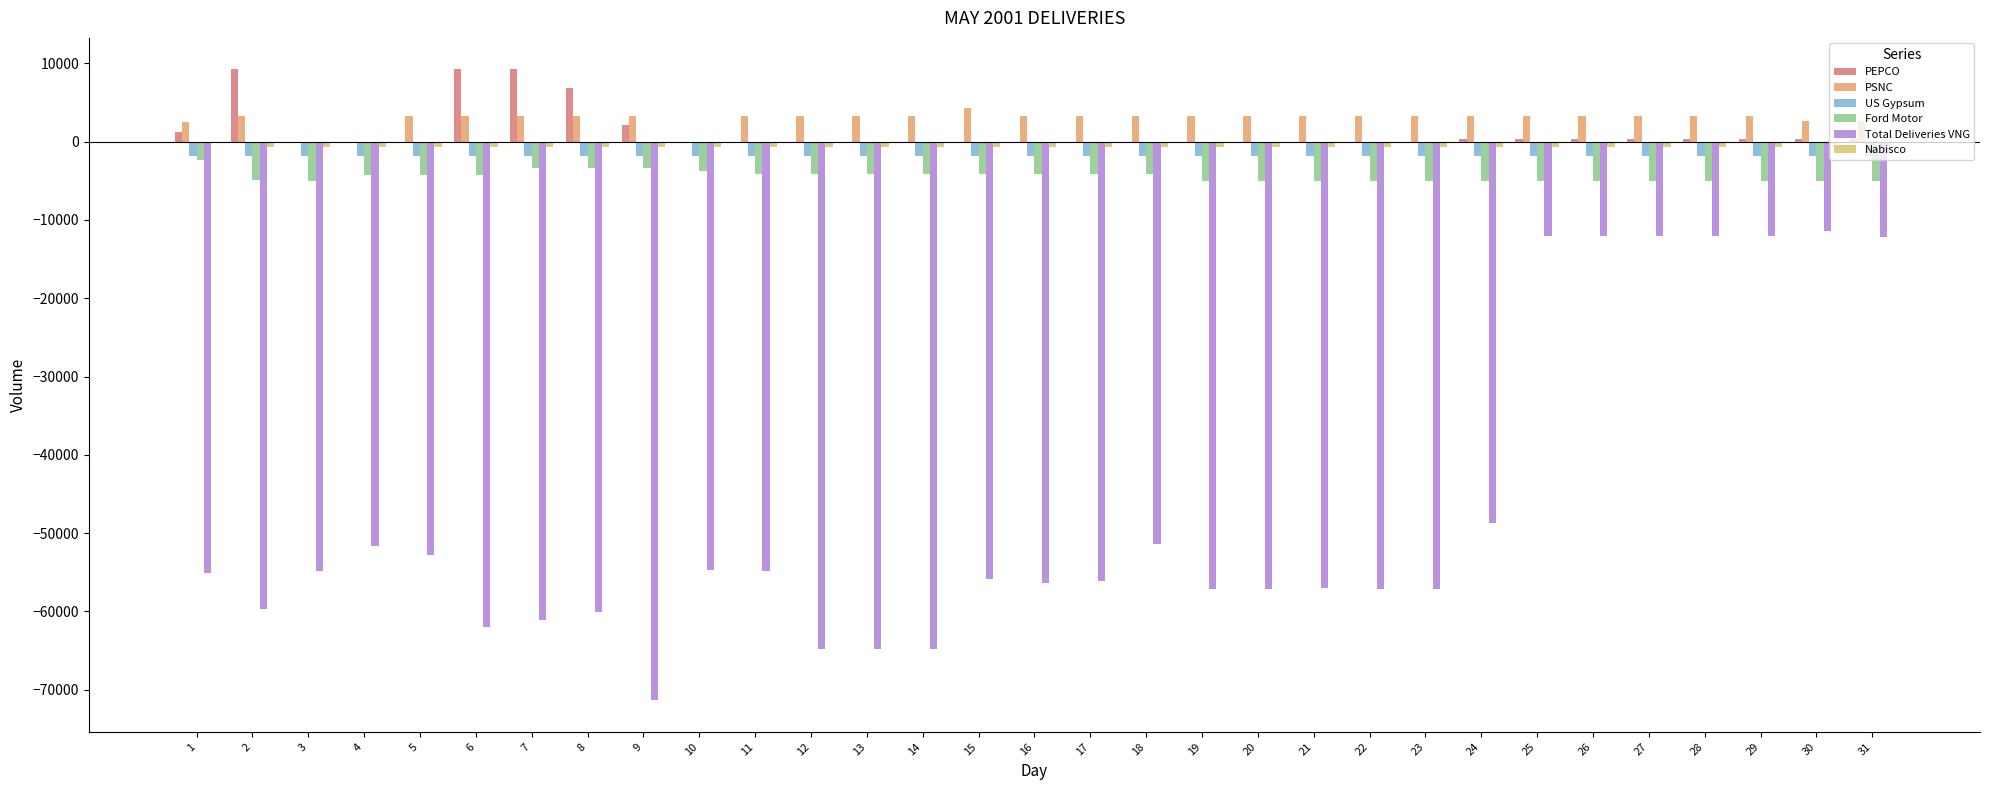

How many data points does each series have?

31